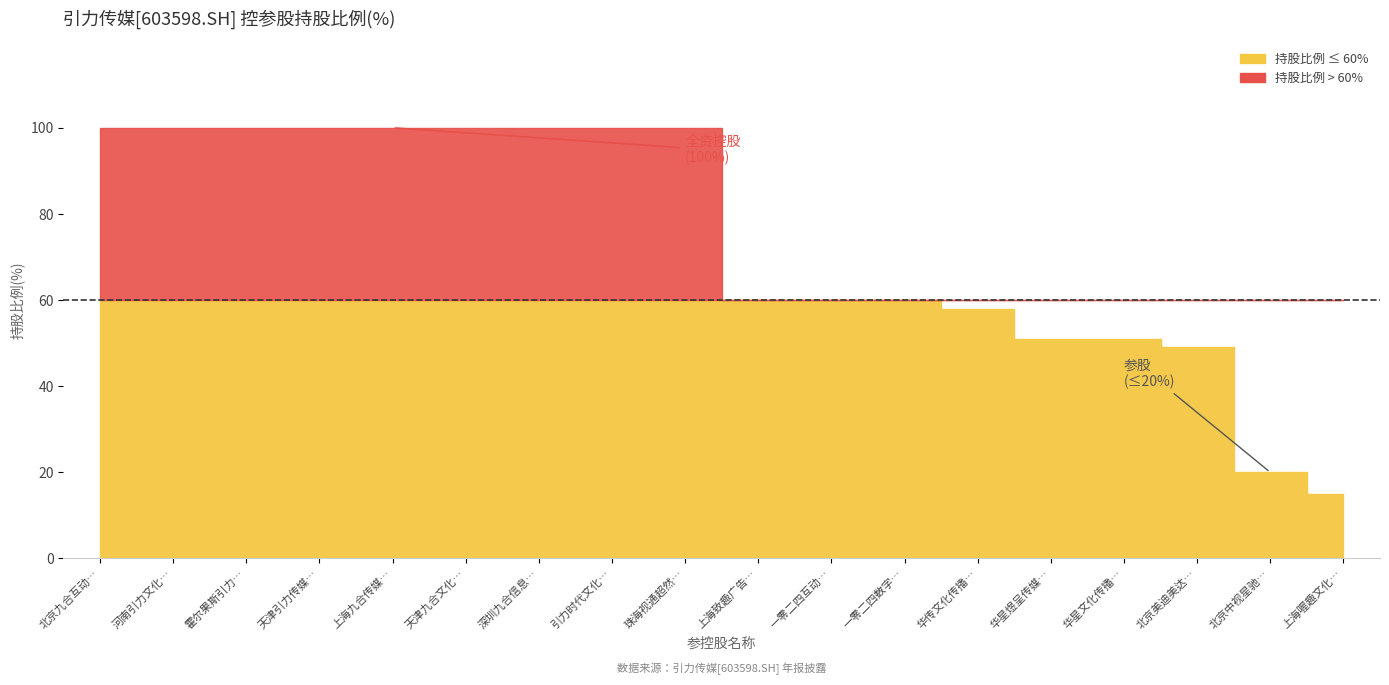

What is the maximum value shown in the chart?

100